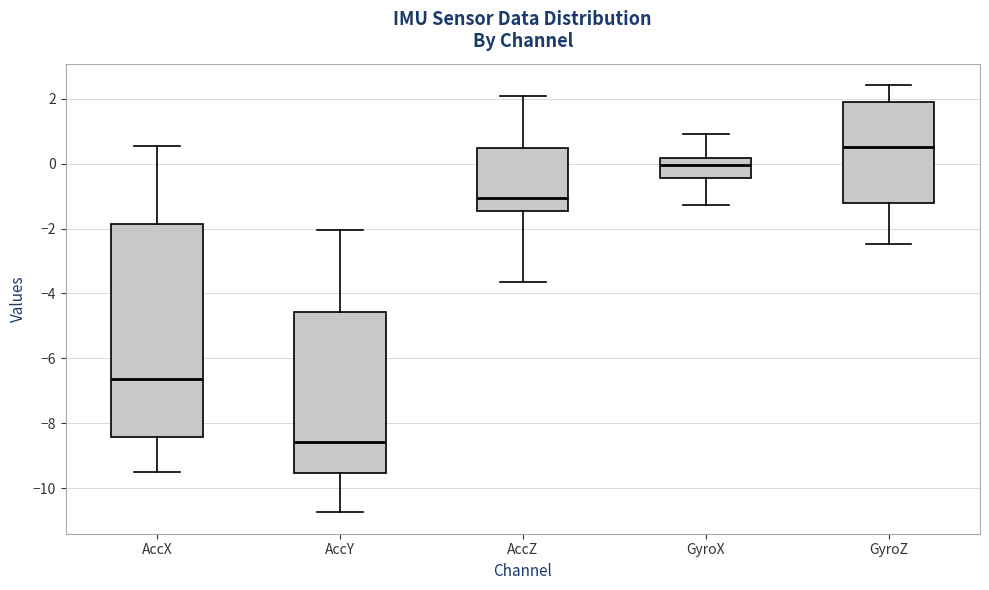

Which box's median line is the lowest?

AccY